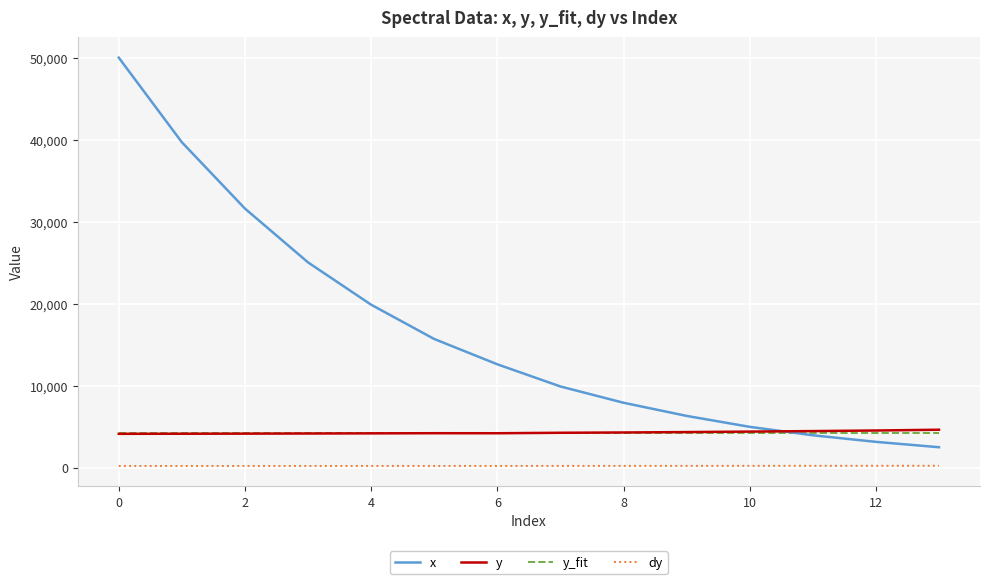

True or false: y and dy cross at least once.

False